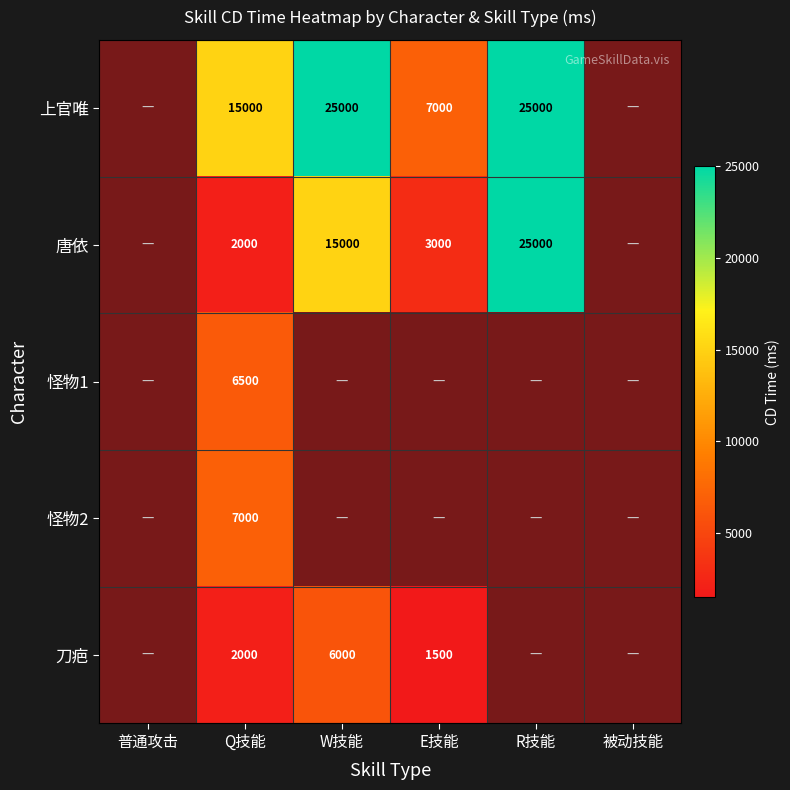

The 唐依 series shows 922 at Q技能. True or false?

False